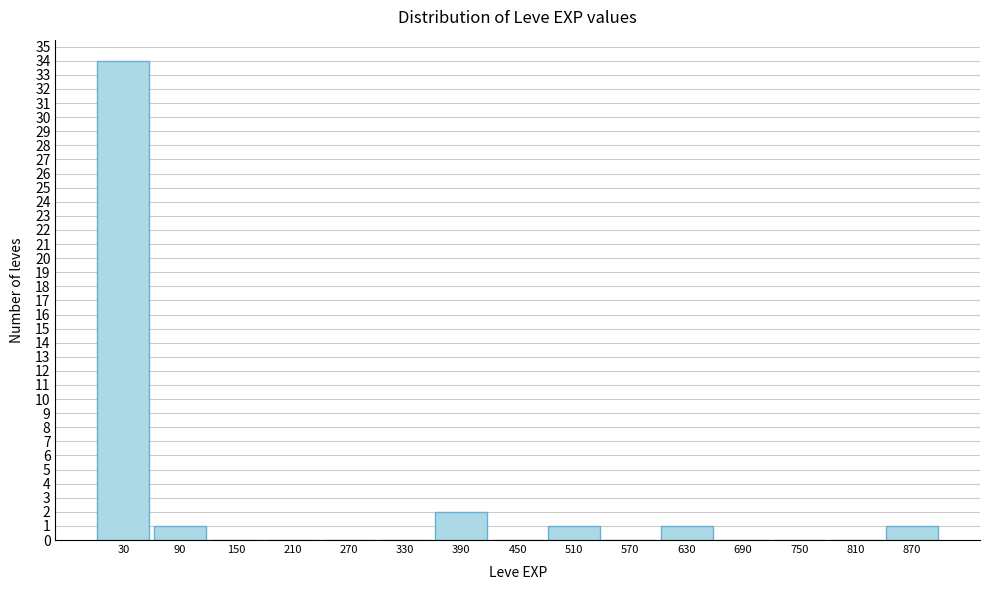

Over which range of the x-axis is the bar tallest?

0 to 60